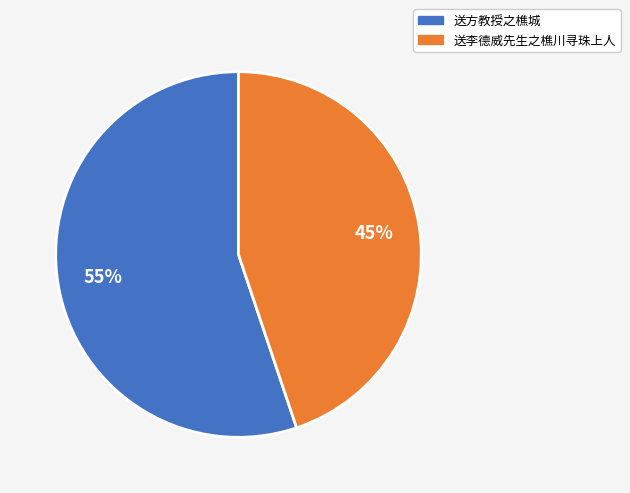

How many segments does this pie chart have?

2